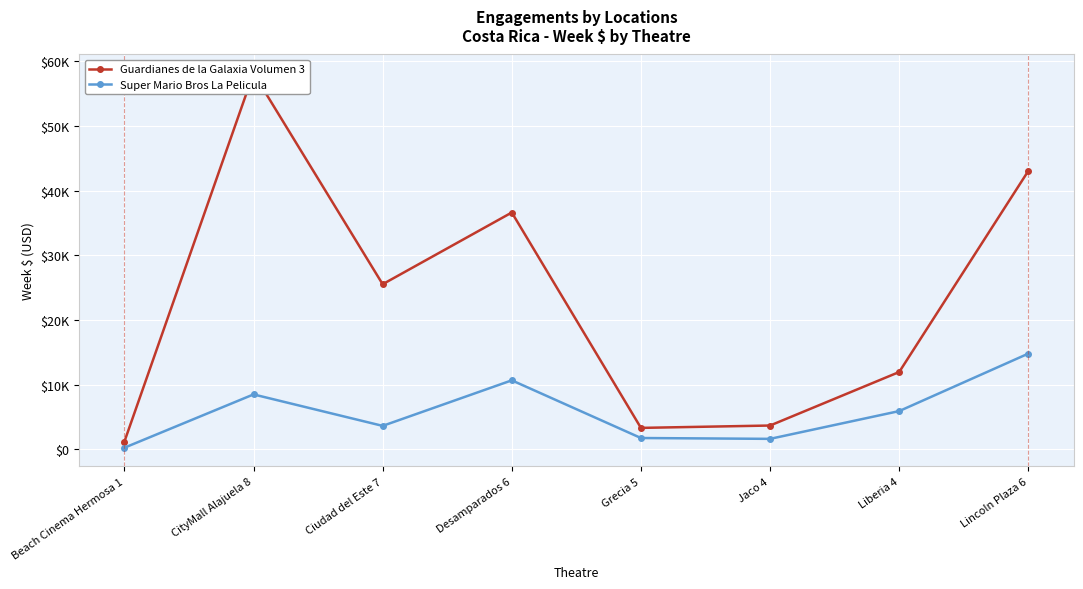

The Super Mario Bros La Pelicula series shows 14822.2 at Lincoln Plaza 6. True or false?

True